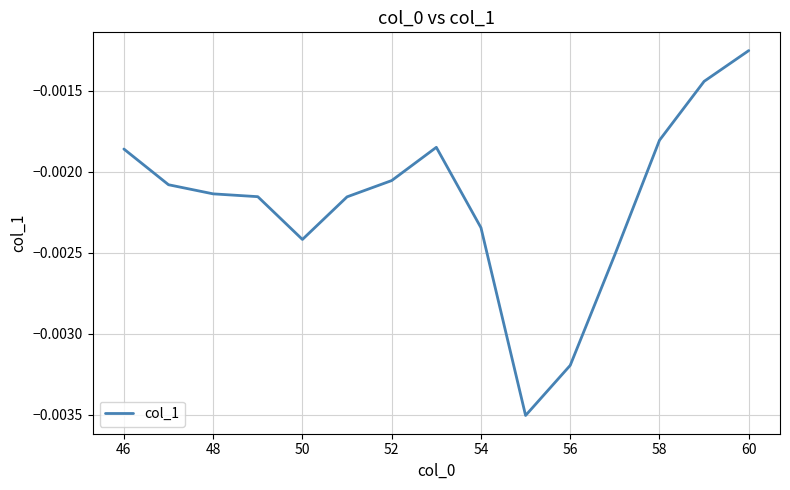

Which has a higher value, 56 or 54?

54